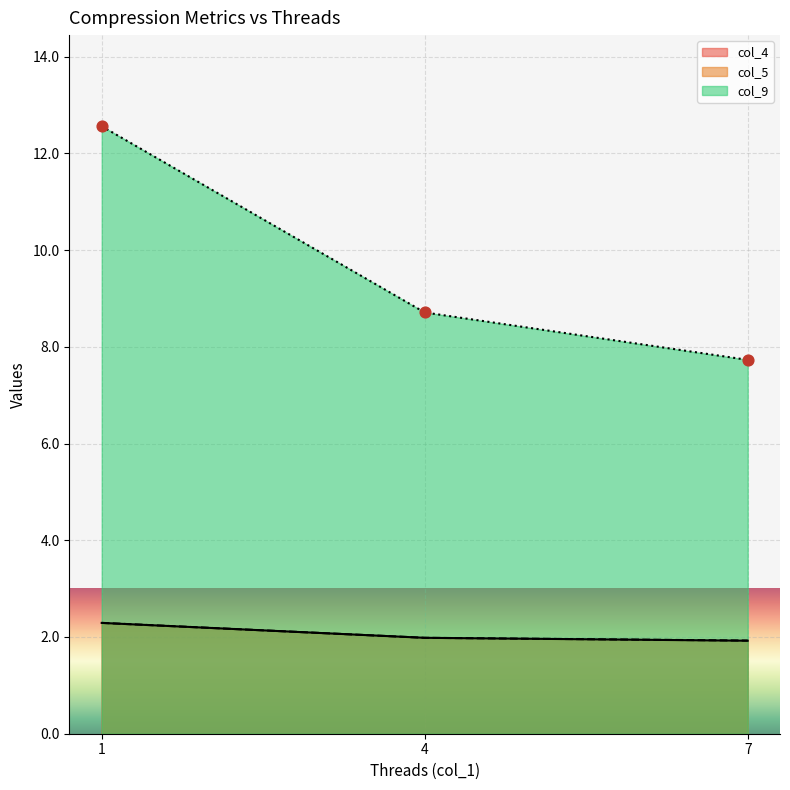

Which series has the largest total across all categories?

col_9